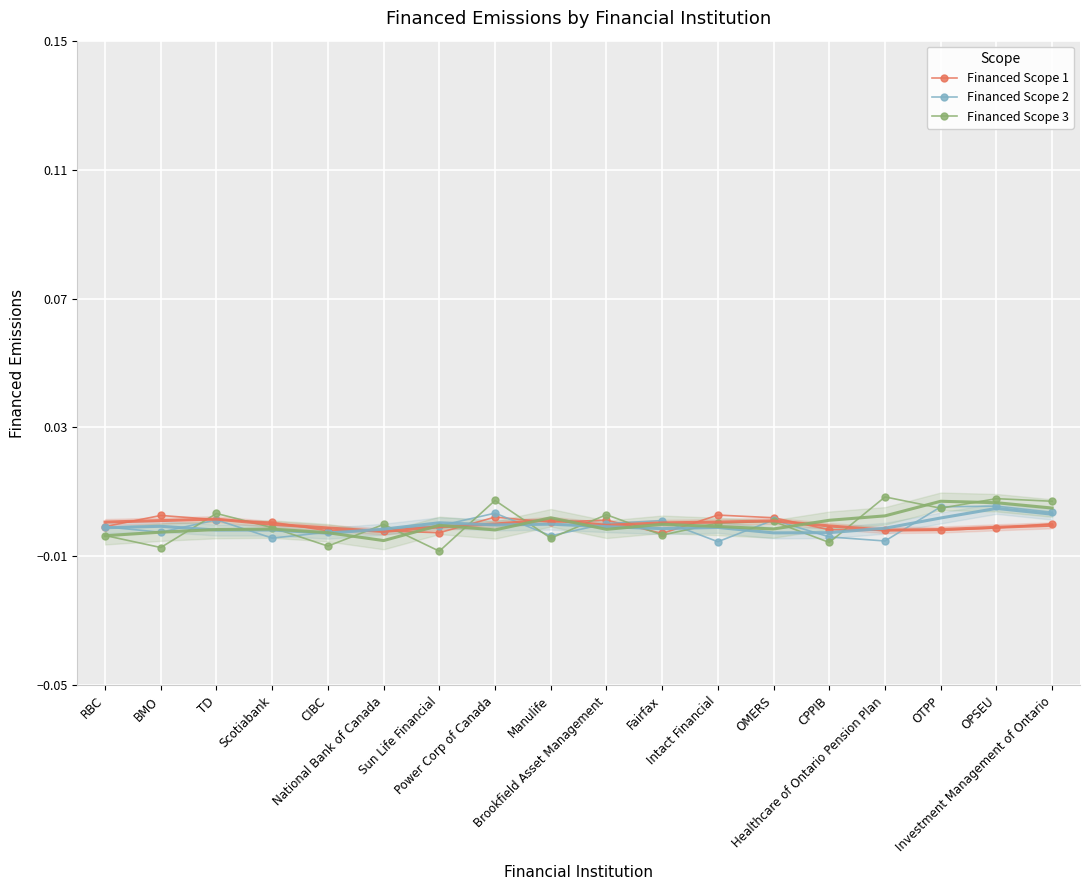

How many values in the Financed Scope 3 series exceed 0?

9